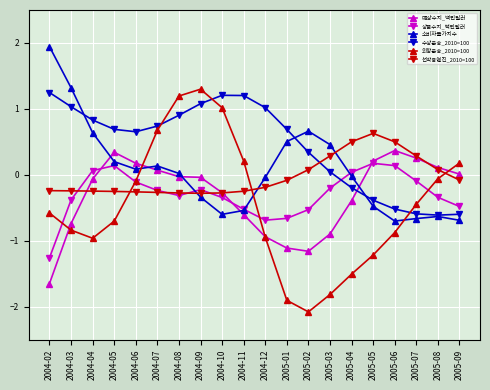

What is the difference between the 상품수지_백만달러 values at 2004-05 and 2005-01?

0.8